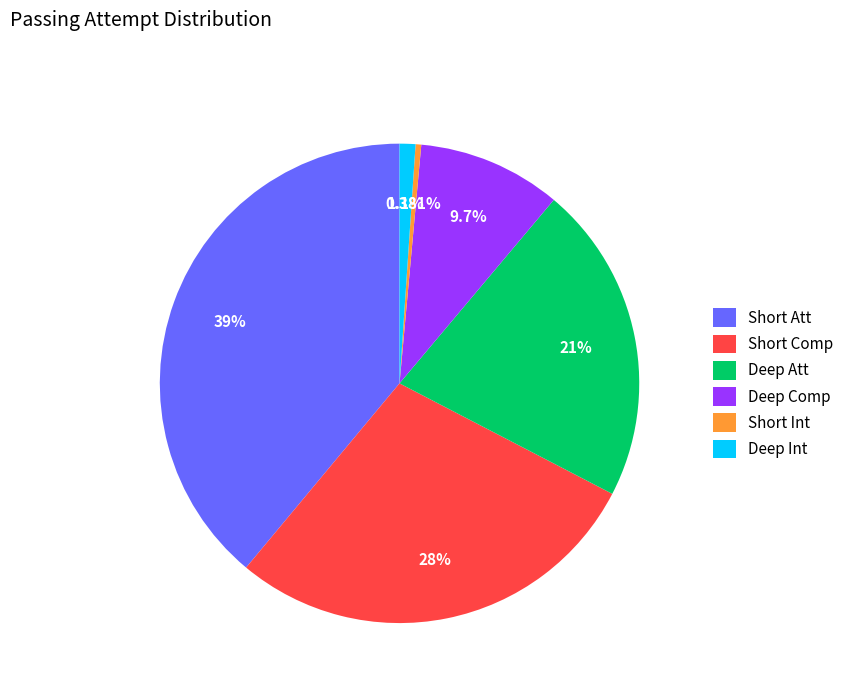

Between Short Int and Short Comp, which is larger?

Short Comp